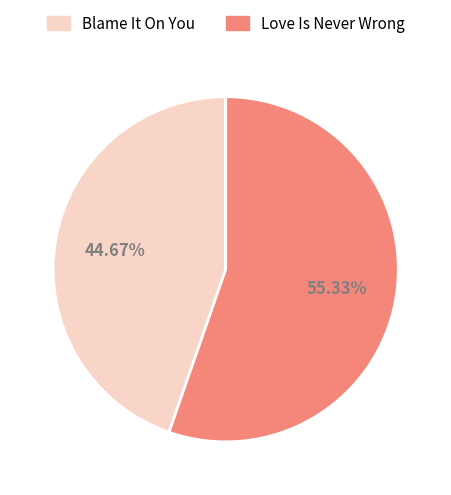

Is there a majority slice in this chart?

Yes